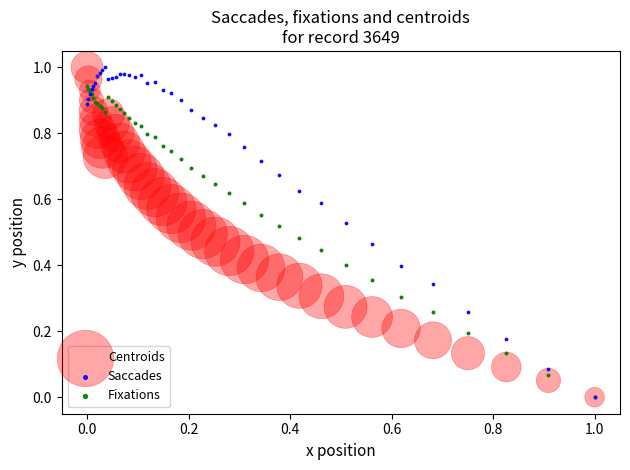

What are all the series names shown in the legend?

Centroids, Saccades, Fixations